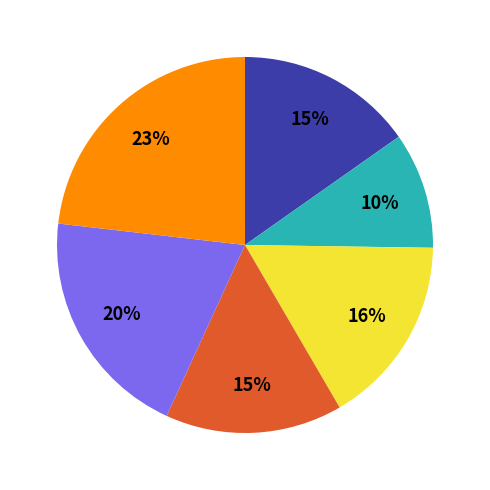

How many segments does this pie chart have?

6